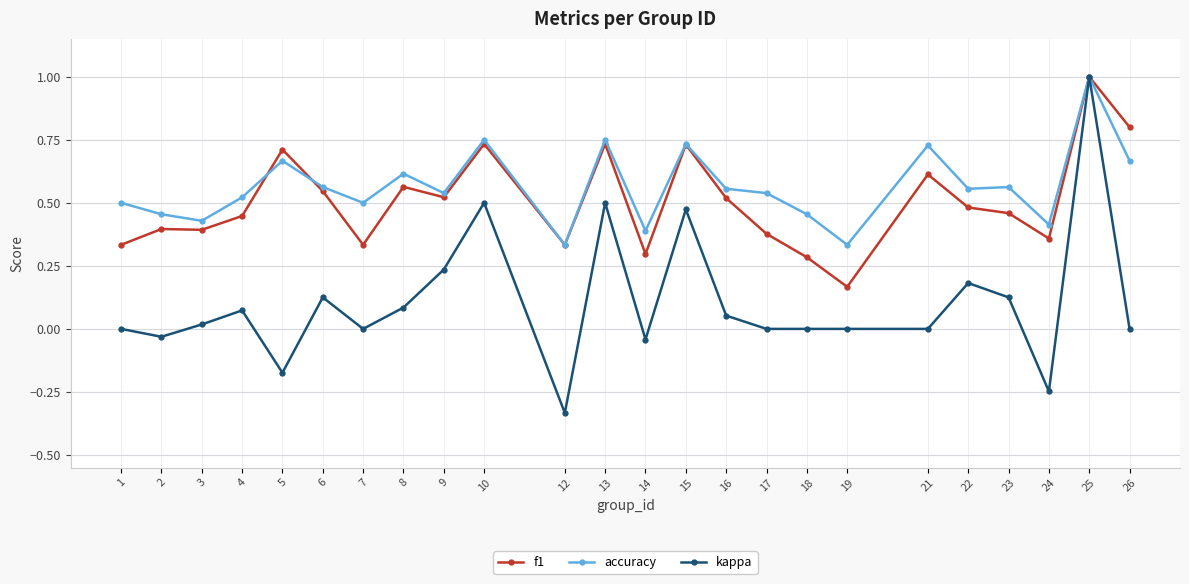

Which series has the largest range (max minus min)?

kappa